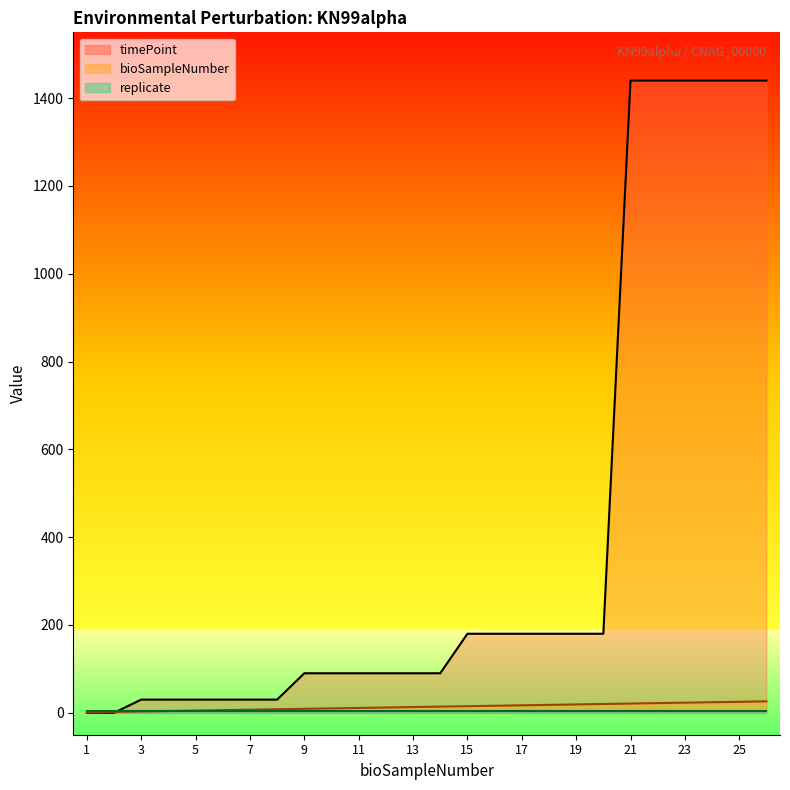

The bioSampleNumber series shows 18 at 18. True or false?

True